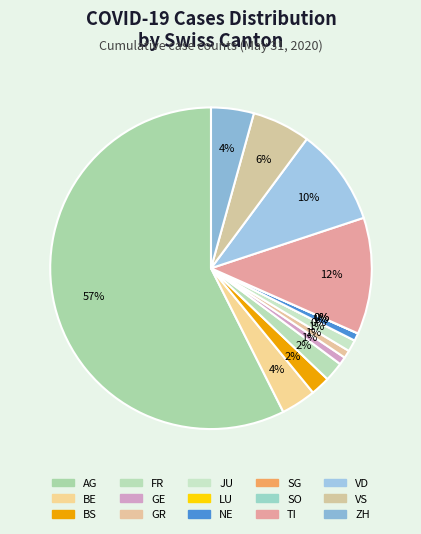

Is it true that SO is 1% of the pie?

False